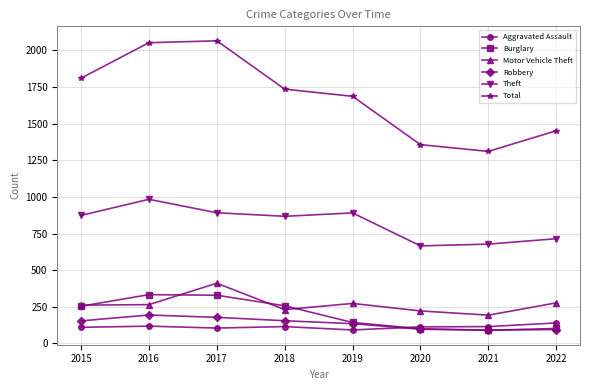

Is it true that Total equals 1811 at 2015?

True